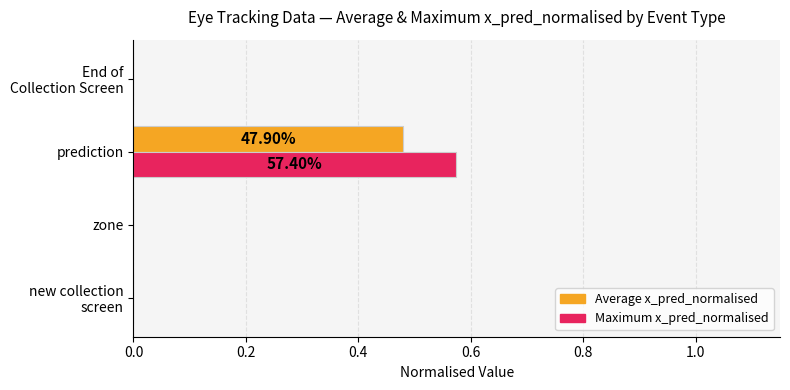

At which category is the sum across all series the highest?

prediction